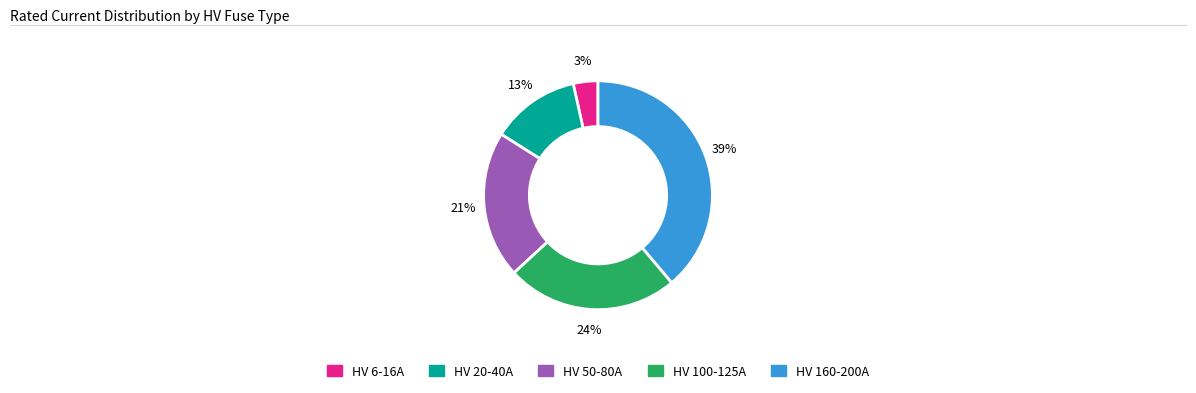

To the nearest percent, what is the average slice percentage?

20%